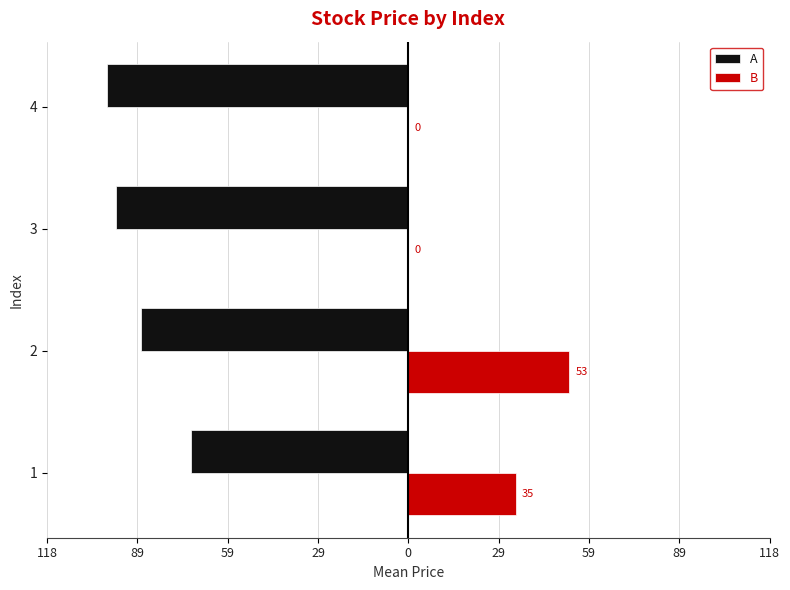

What are all the series names shown in the legend?

A, B